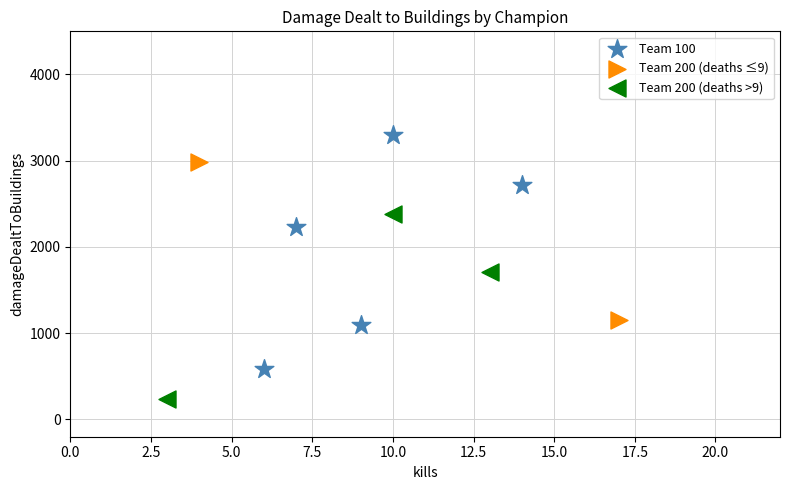

What are all the series names shown in the legend?

Team 100, Team 200 (deaths ≤9), Team 200 (deaths >9)